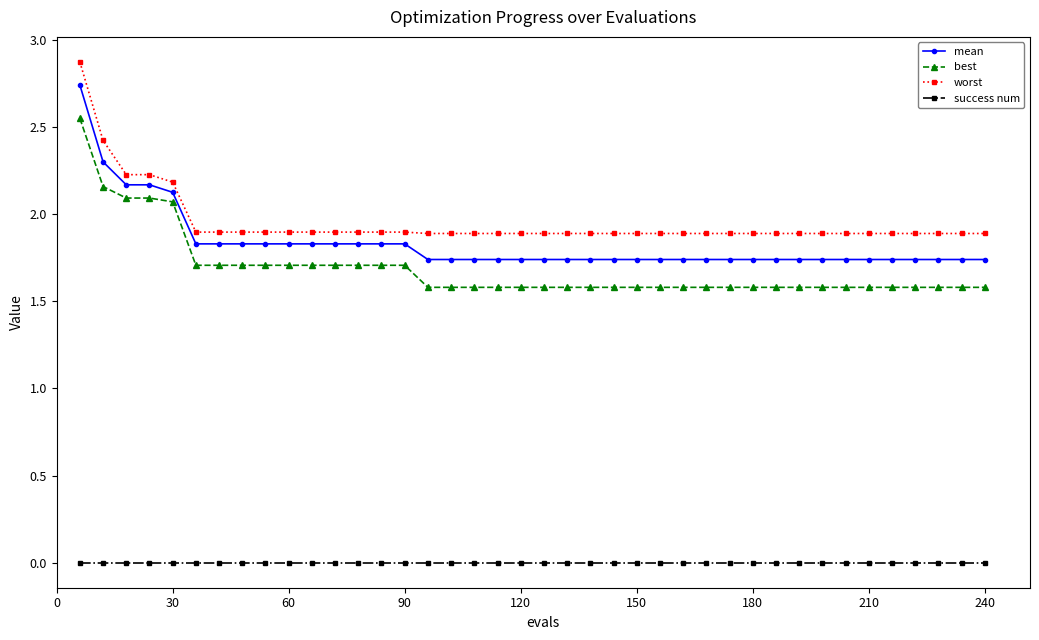

Which series has the largest total across all categories?

worst